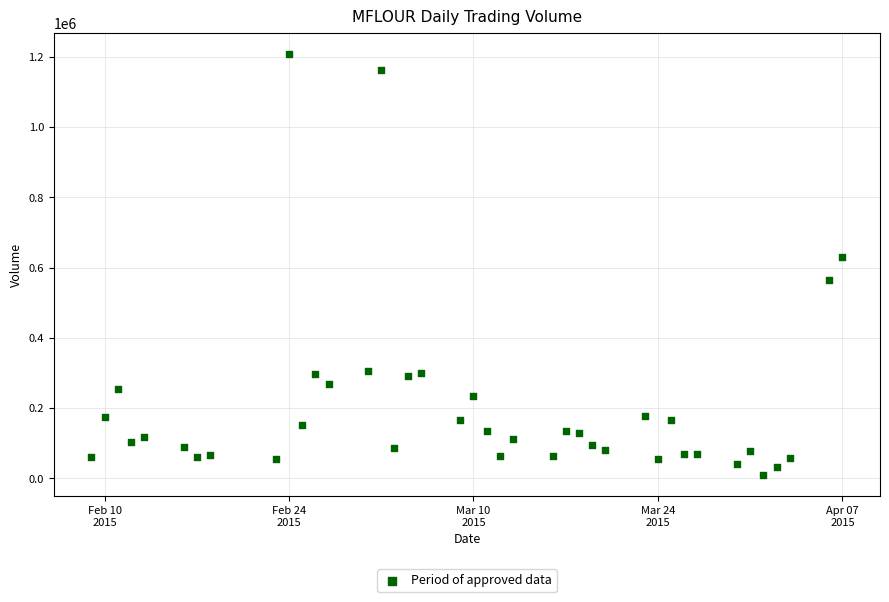

What is the range of X values (max minus min)?

57